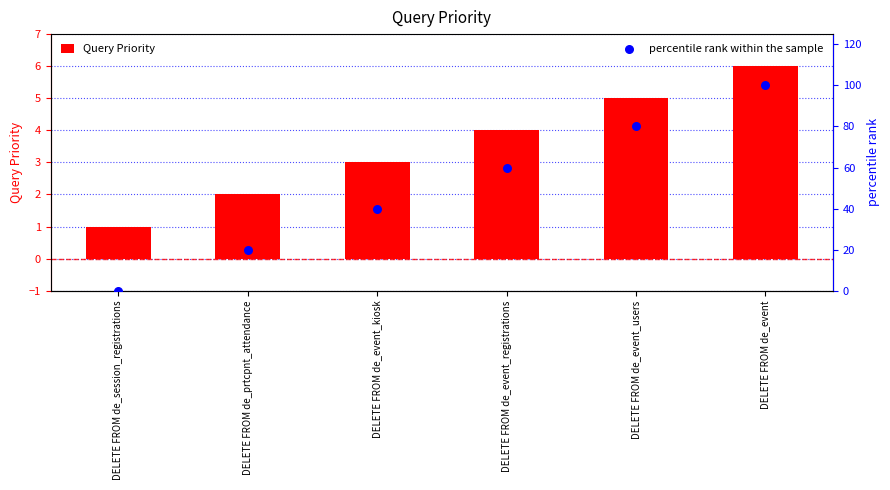

At which category is the sum across all series the highest?

DELETE FROM de_event